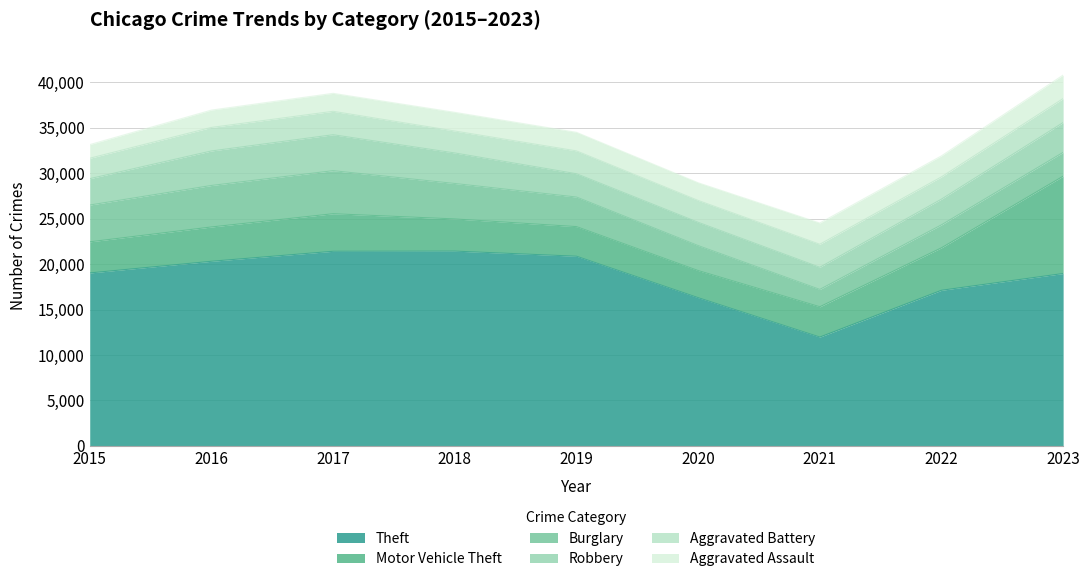

What is the value of the Burglary point at the 1st from the left?

4044